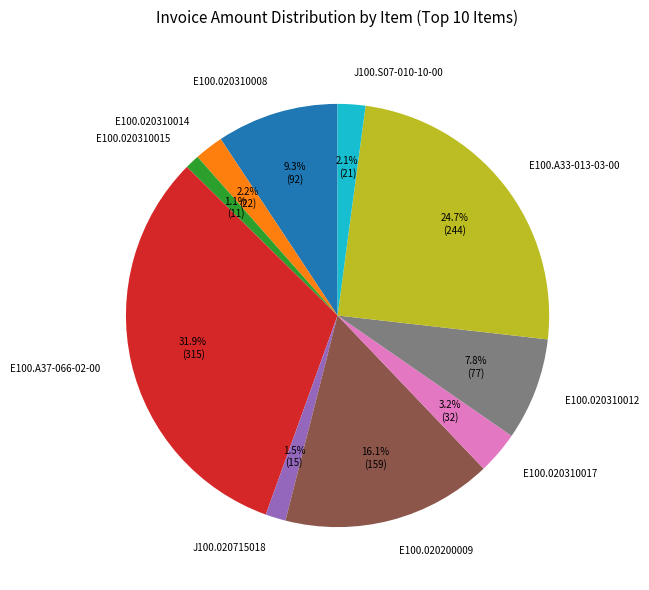

Which has a higher value, E100.020310014 or J100.020715018?

E100.020310014